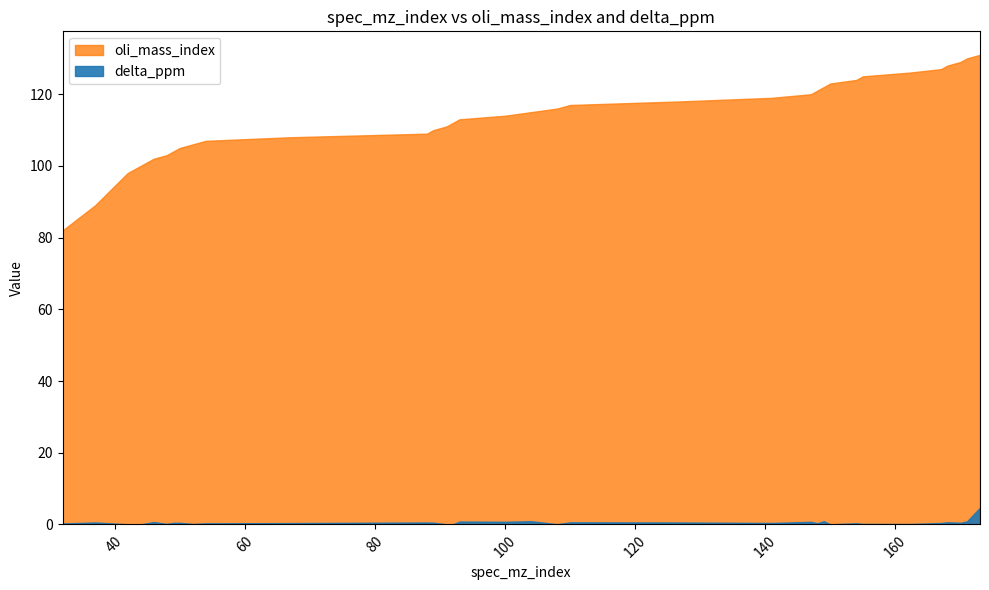

The delta_ppm series shows 0.0 at 91. True or false?

False